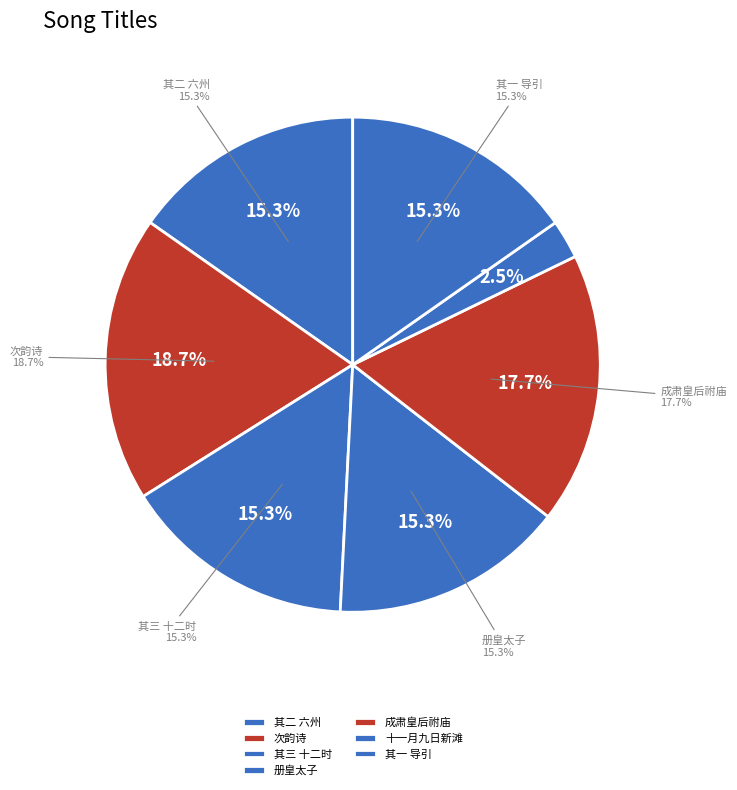

Is 十一月九日新滩李示余开禧三年四月九日所跋外舅杨宪使滩字韵诗为次韵 the majority of the pie?

No